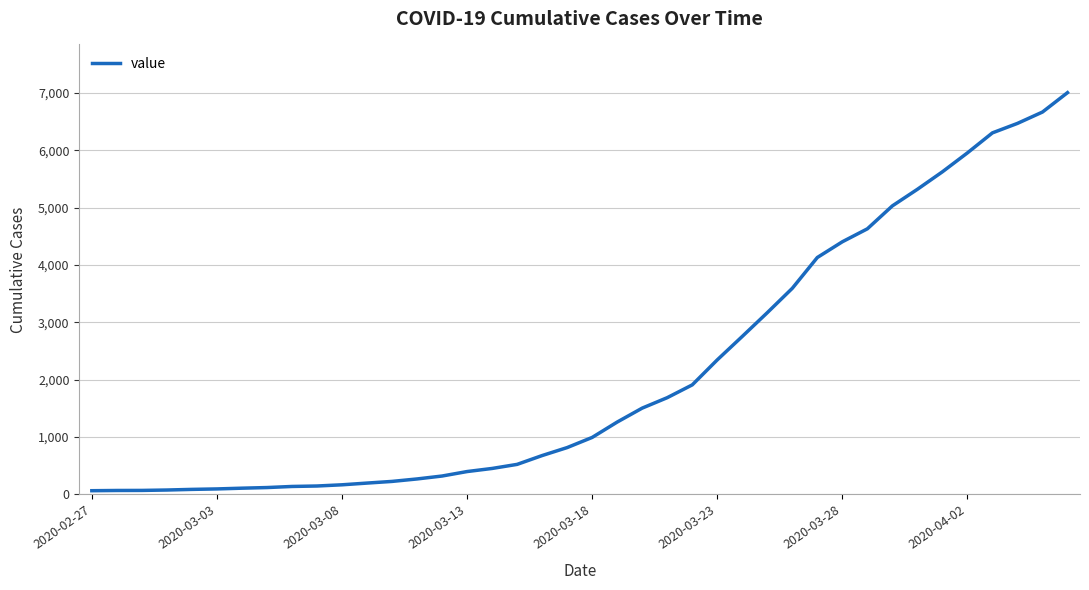

What is the greatest value displayed?

7004